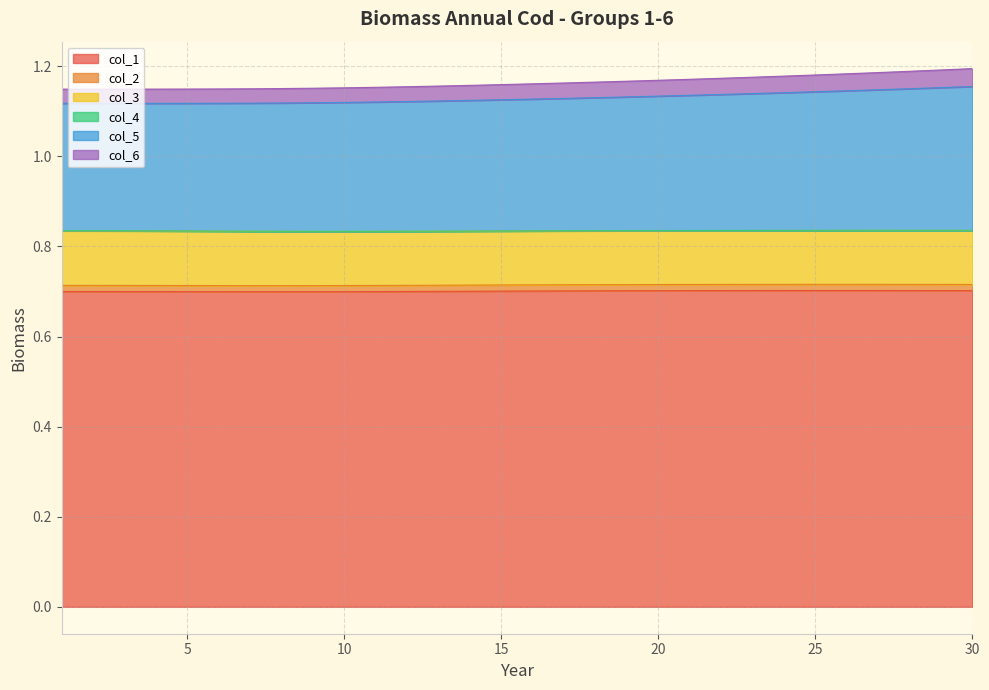

Which series has the widest spread of values?

col_5